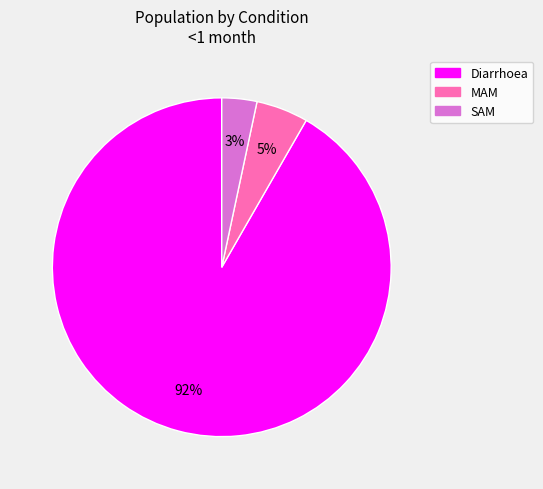

True or false: MAM accounts for 5% of the total.

True